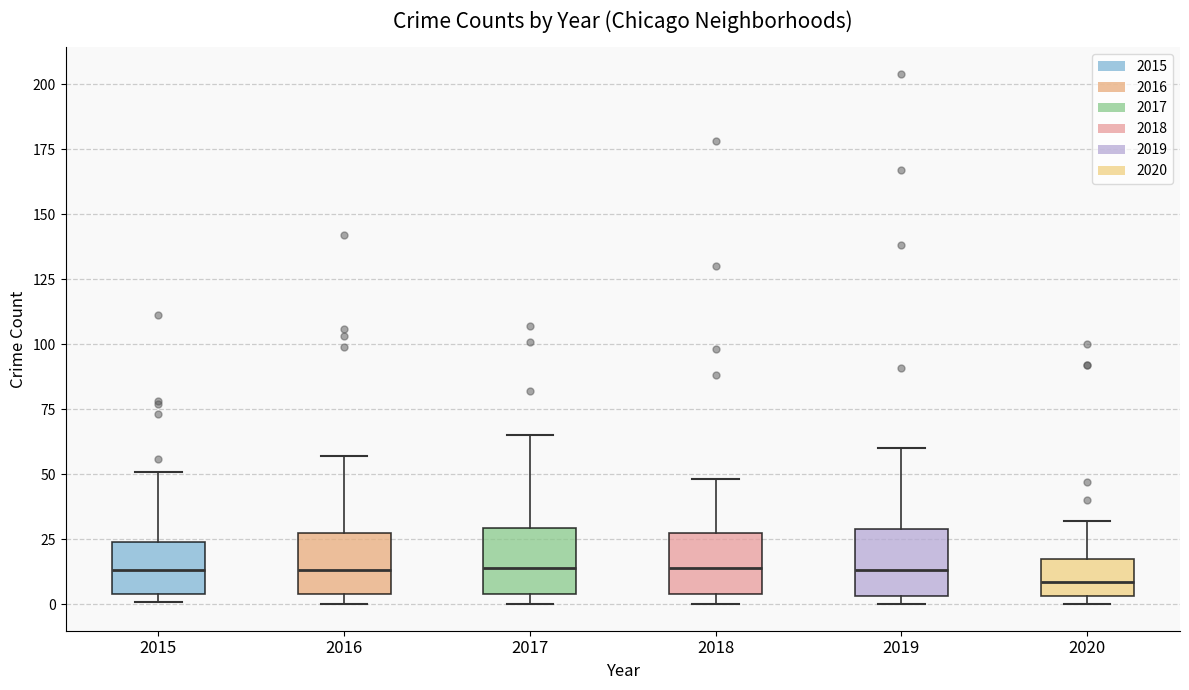

Where does the median line of the box at x = 2015 sit on the y-axis? The values are not printed on the chart, so give them approximately, as read against the axis.

15